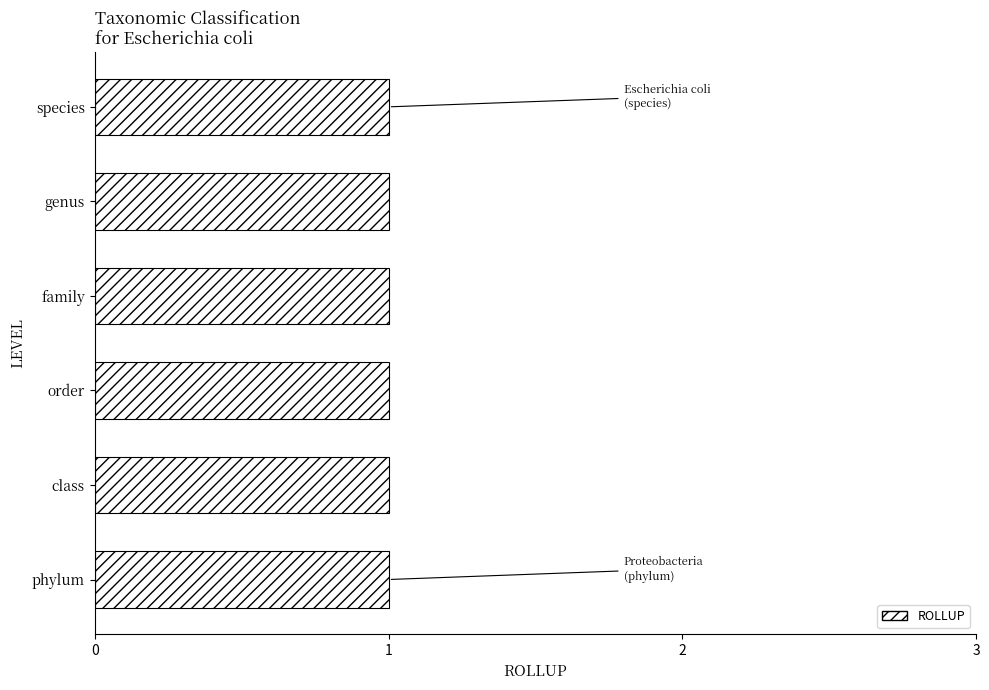

The LINEAR_LENGTH series shows 1322908031.4 at phylum. True or false?

False